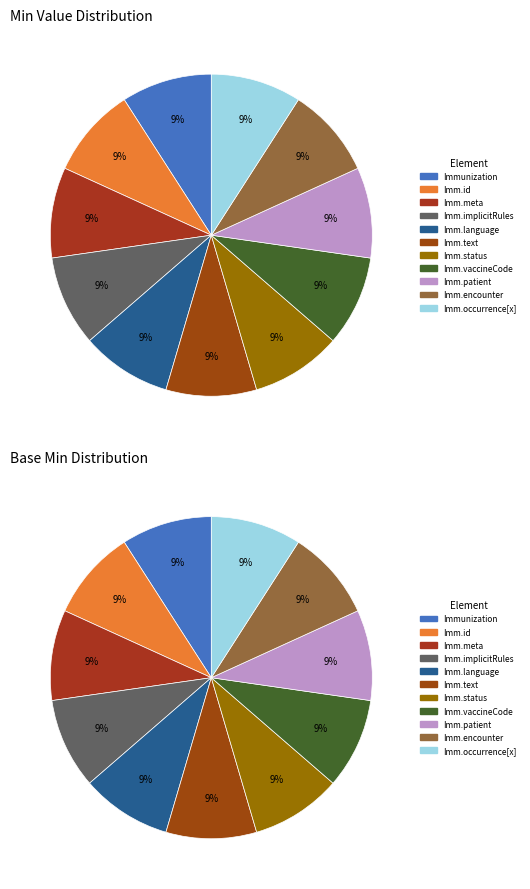

What is the smallest slice in the pie chart?

Immunization